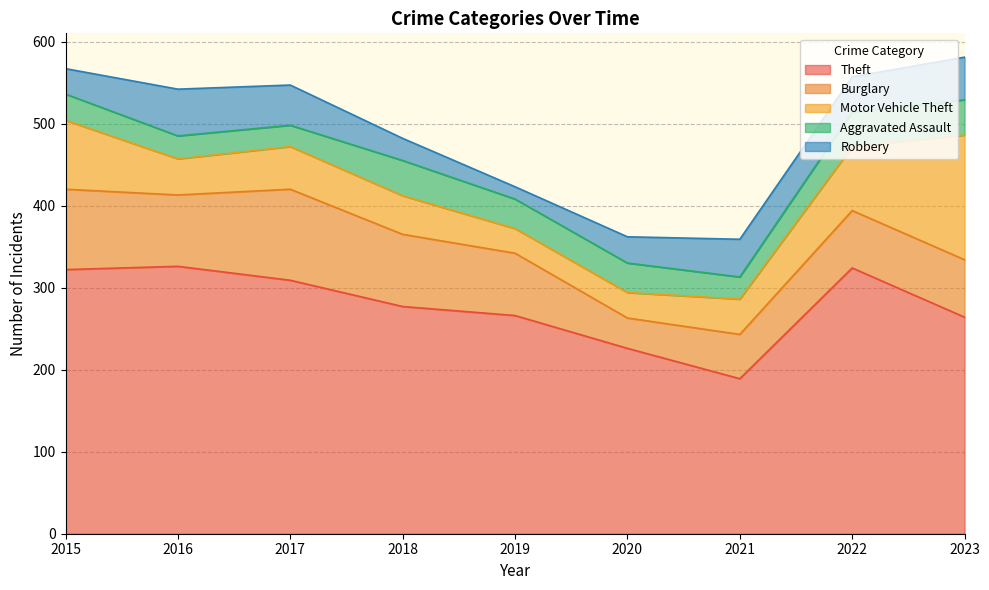

Where does the Robbery series first go above 43?

2016